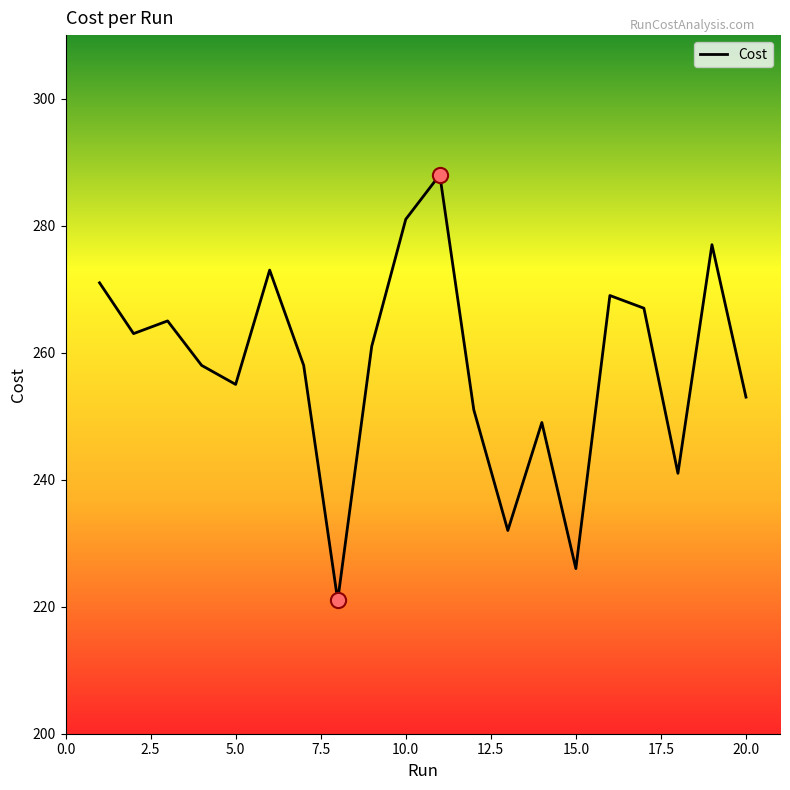

What is the difference between the maximum and minimum values?

67